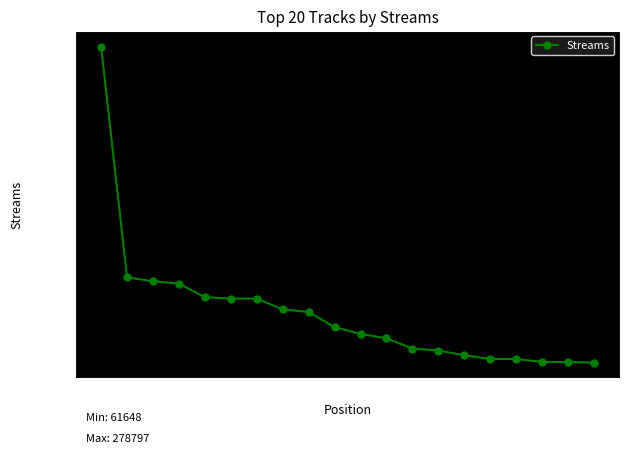

The value at 2 is 79576. True or false?

False